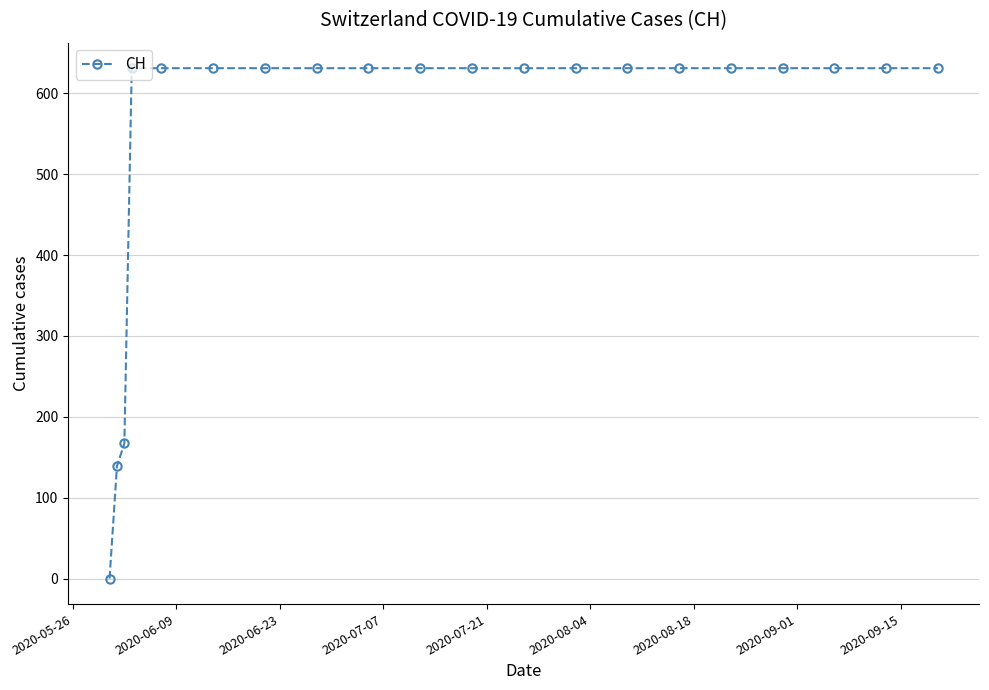

What is the difference between the second highest and minimum values?

631